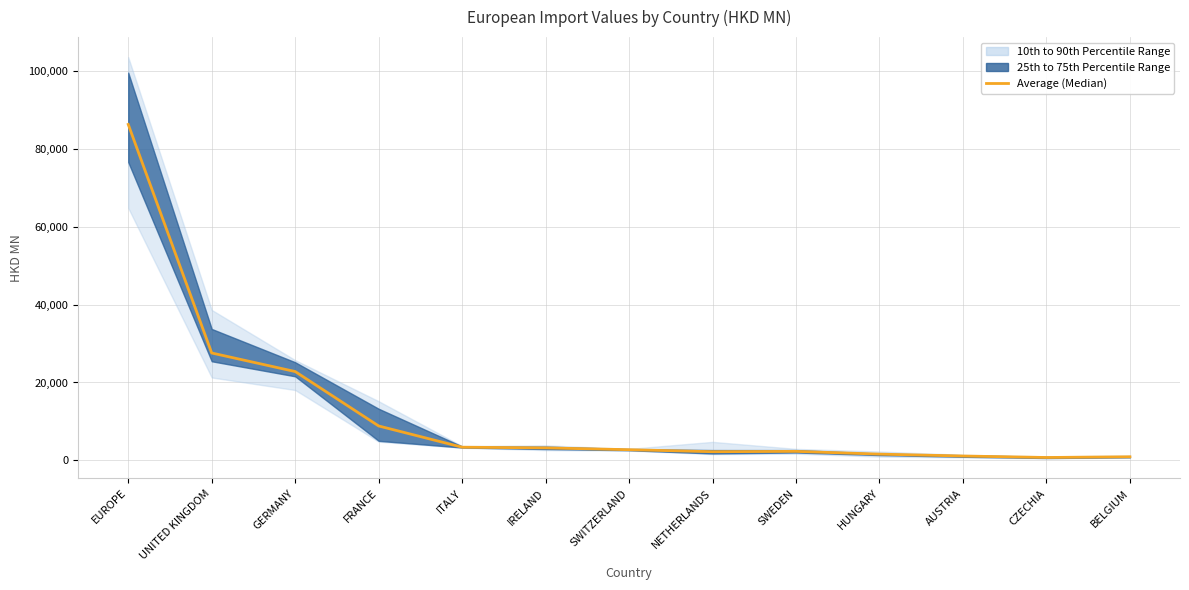

Where does the data first go above 2740?

EUROPE